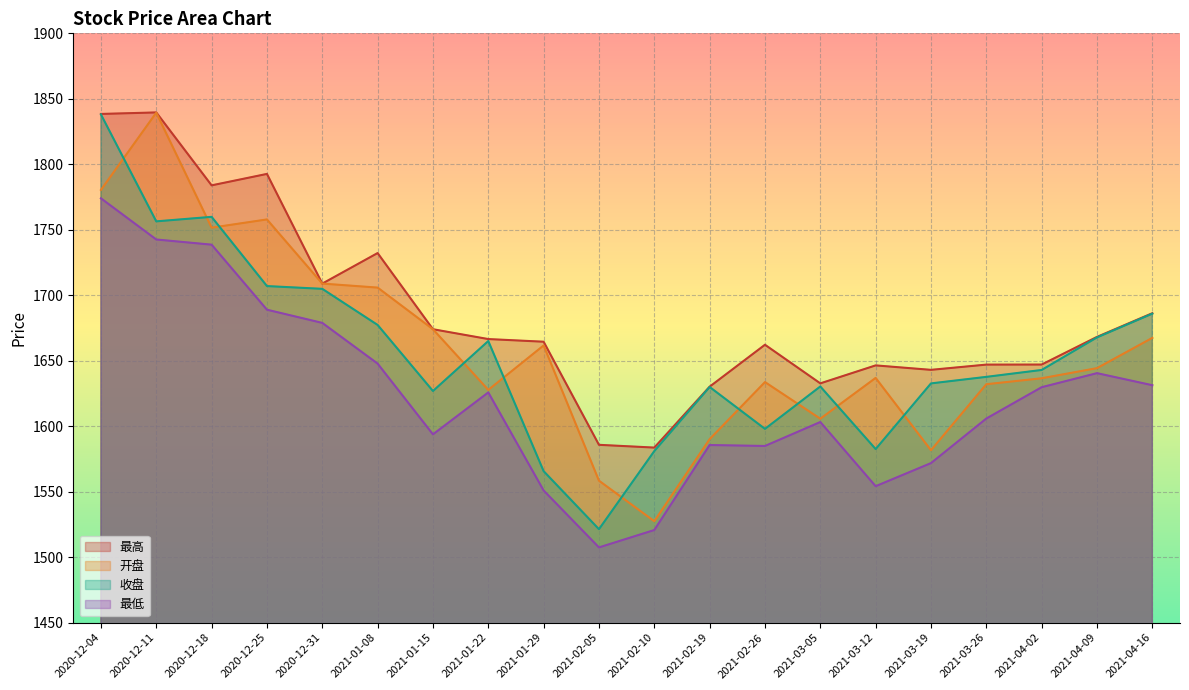

The value of 开盘 at 2021-02-26 is 2329.3. True or false?

False